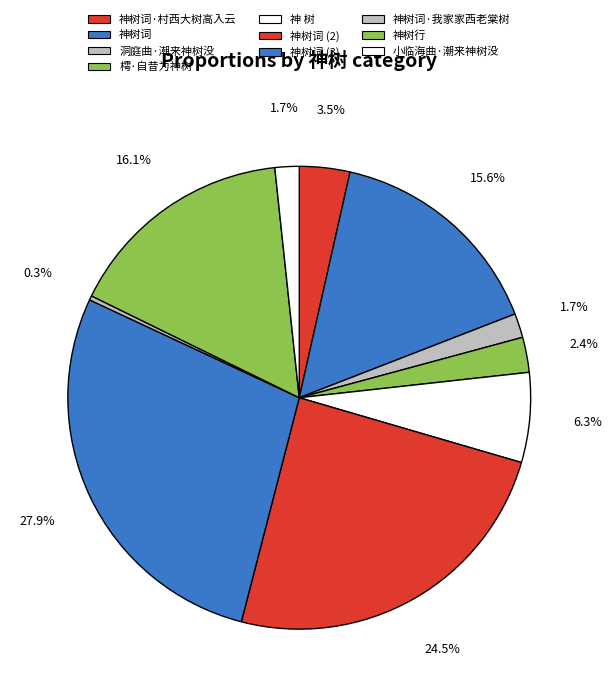

What is the largest slice in the pie chart?

神树词 (3)